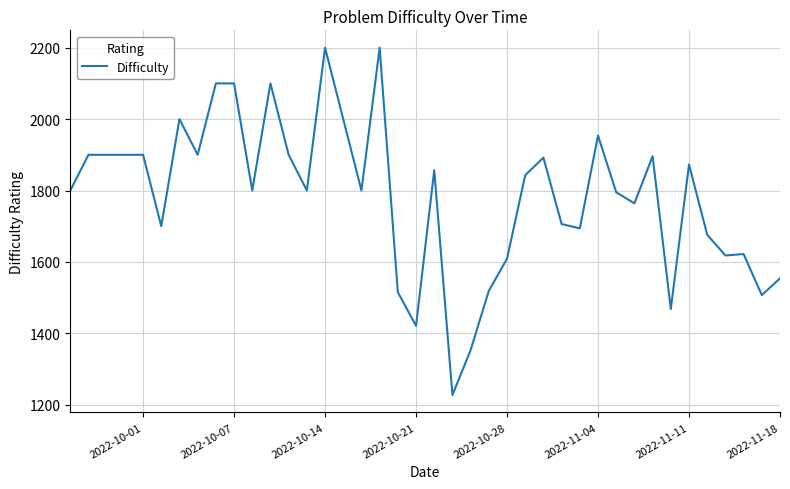

What is the average value?

1784